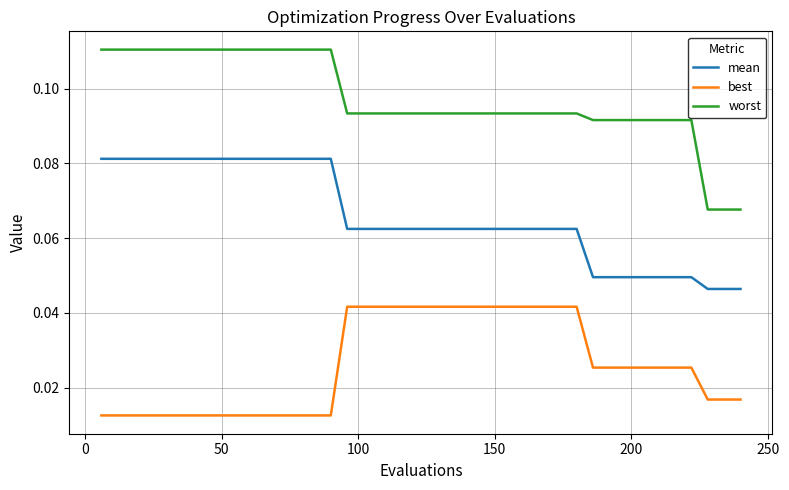

Which series has the largest total across all categories?

worst